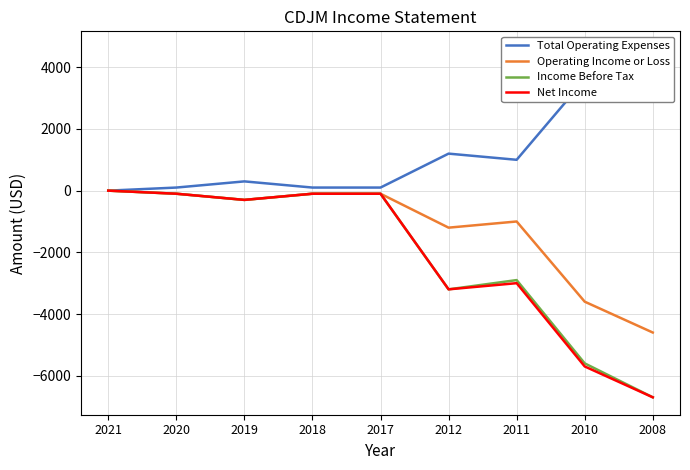

Reading left to right, extract all data points from this chart.

Total Operating Expenses: 0	100	300	100	100	1200	1000	3600	4600
Operating Income or Loss: 0	-100	-300	-100	-100	-1200	-1000	-3600	-4600
Income Before Tax: 0	-100	-300	-100	-100	-3200	-2900	-5600	-6700
Net Income: 0	-100	-300	-100	-100	-3200	-3000	-5700	-6700